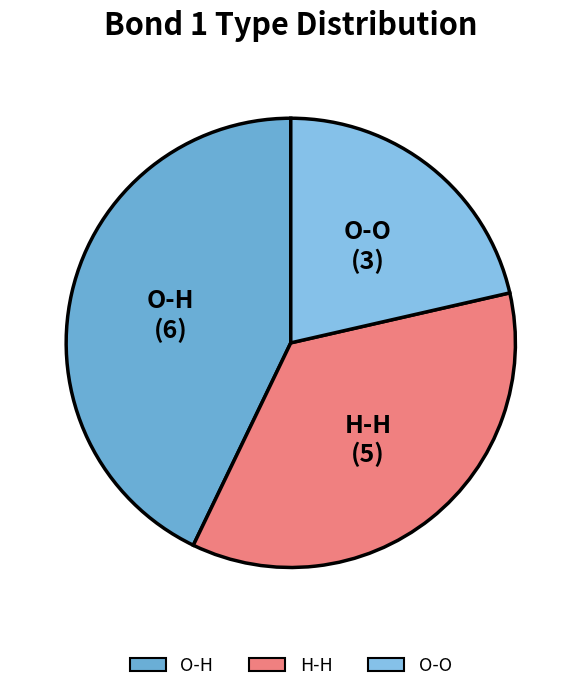

Rank the categories by value from highest to lowest.

O-H, H-H, O-O